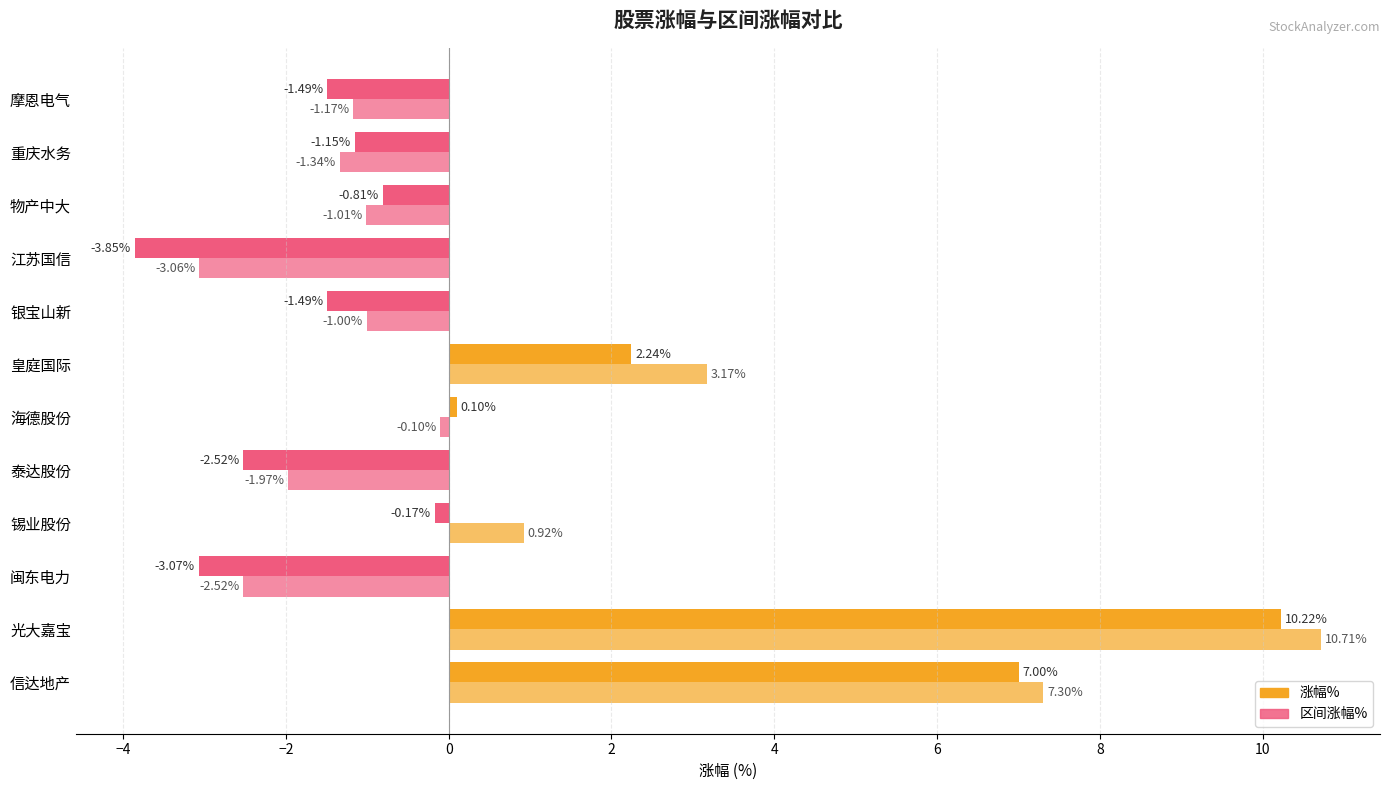

Where is 区间涨幅% nearest to the value 3?

皇庭国际